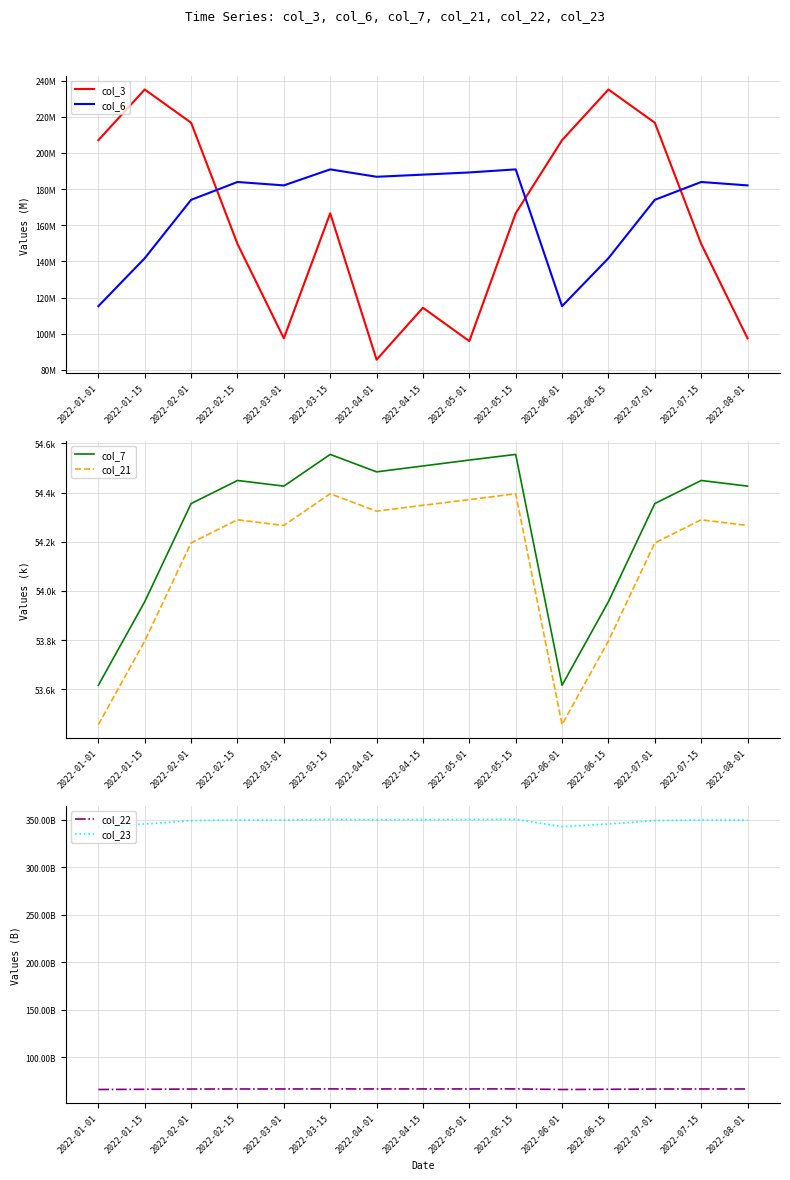

Which series has the largest range (max minus min)?

col_23